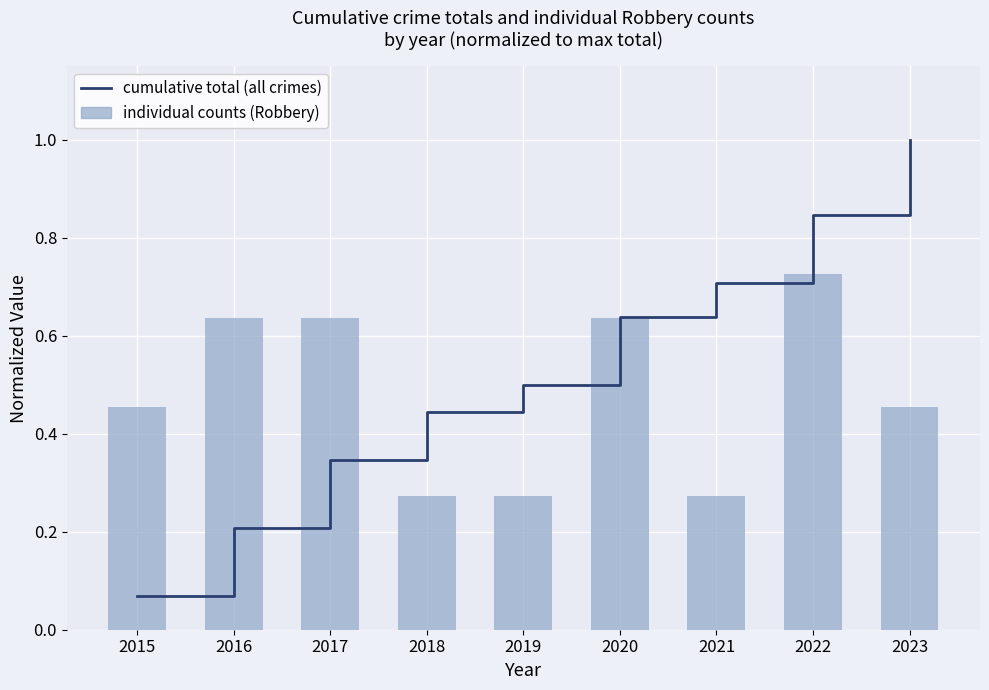

What is the sum of all cumulative total (all crimes) values?

4.8